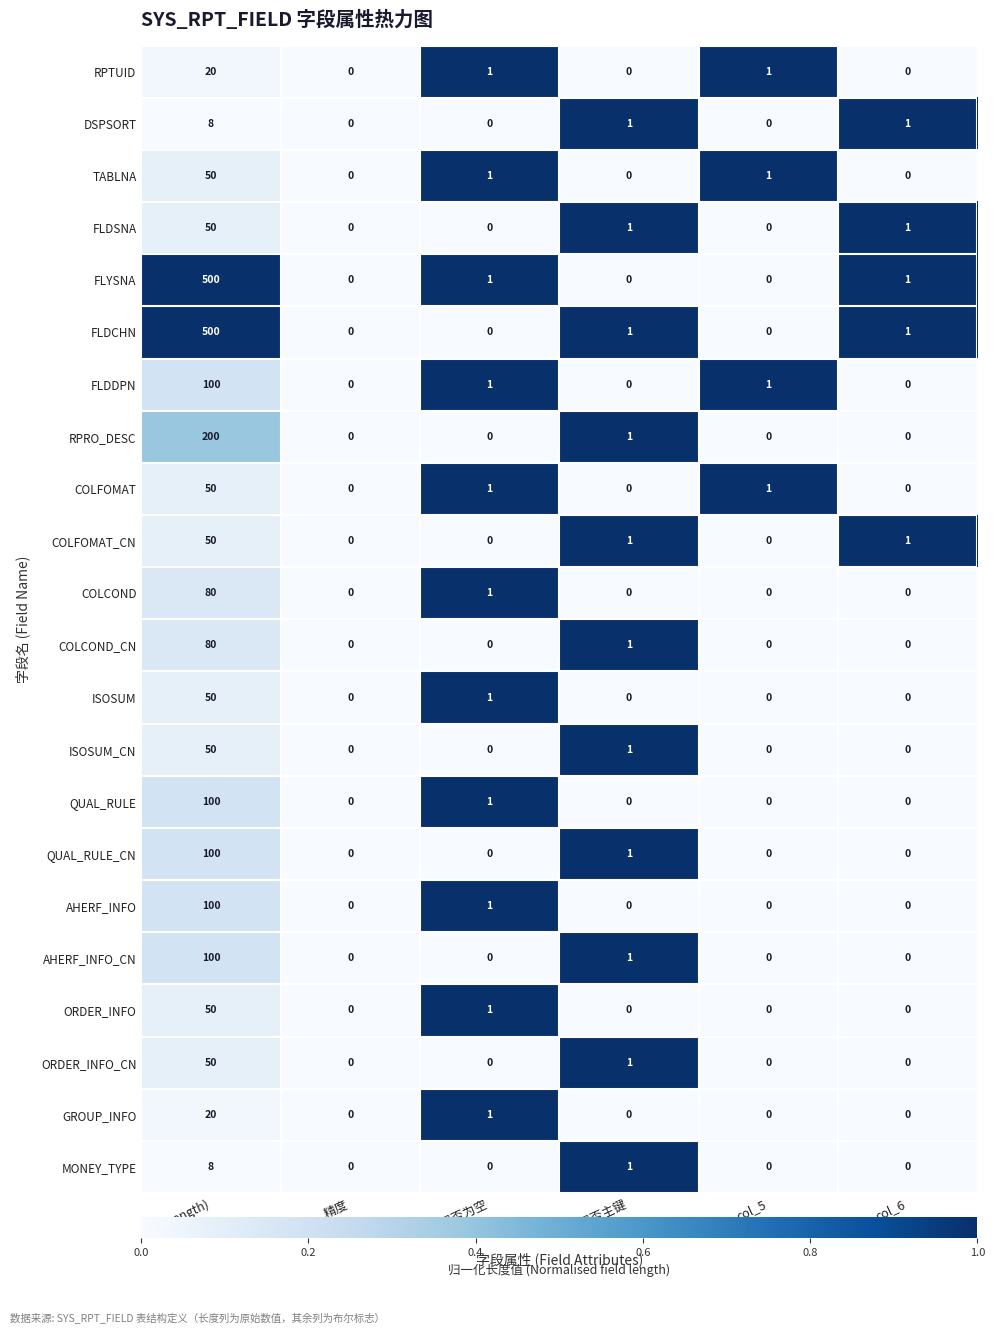

True or false: GROUP_INFO has a value of 28 at 长度(Length).

False